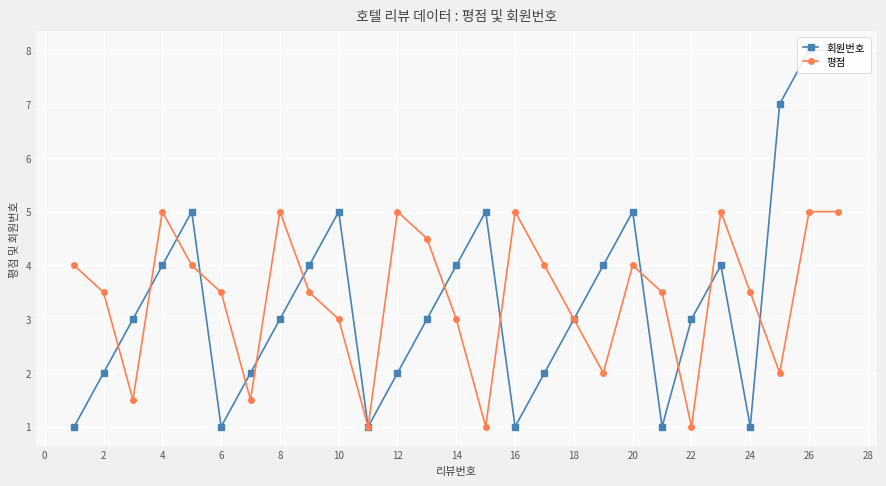

The 평점 series shows 1.0 at 2. True or false?

False